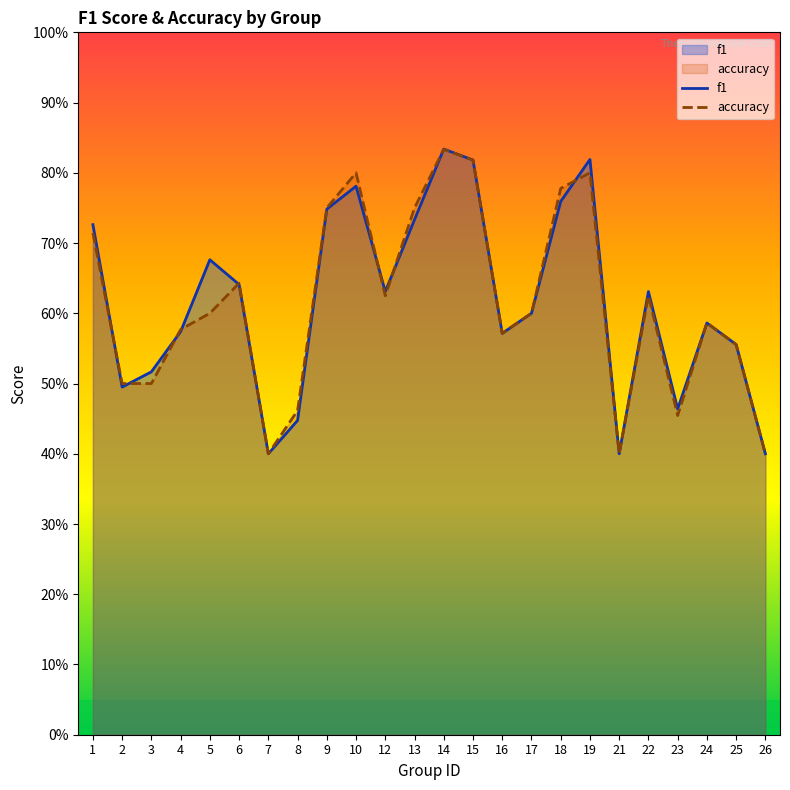

At which category is the sum across all series the highest?

14